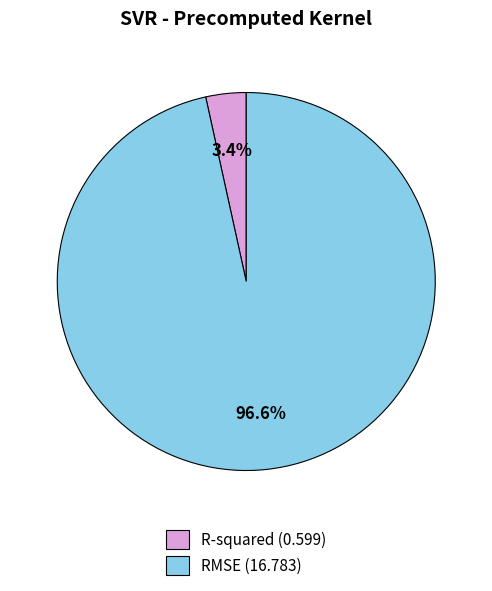

How many slices are in this pie chart?

2